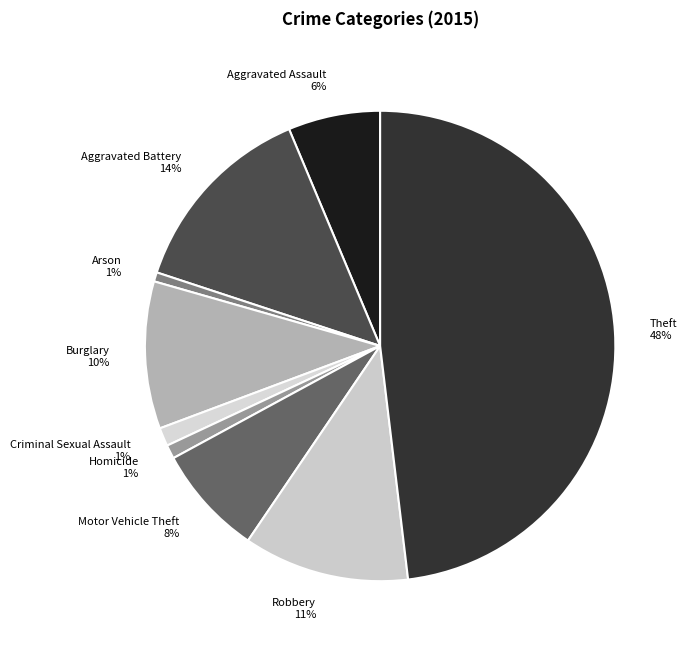

To the nearest percent, what percentage of the pie is Theft?

48%